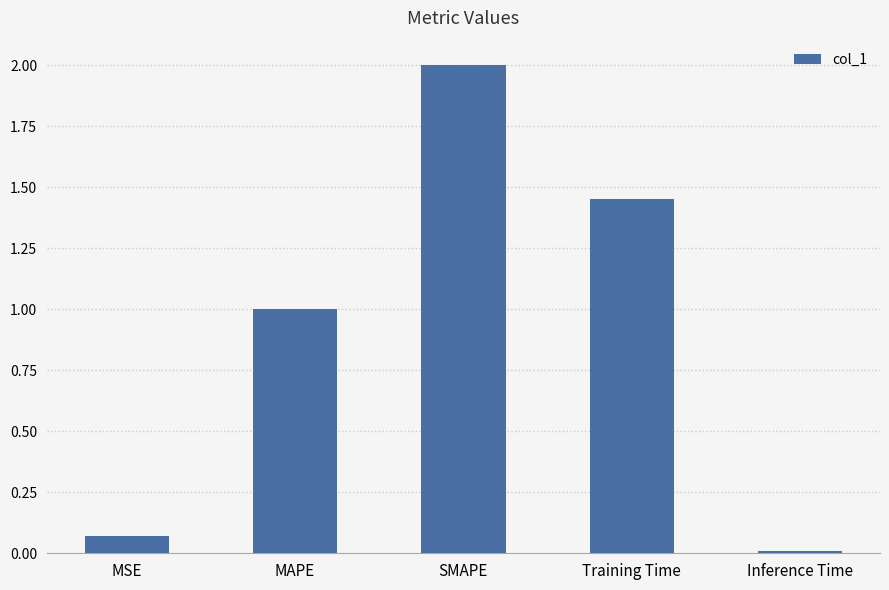

What is the difference between the values at Training Time and SMAPE?

0.5